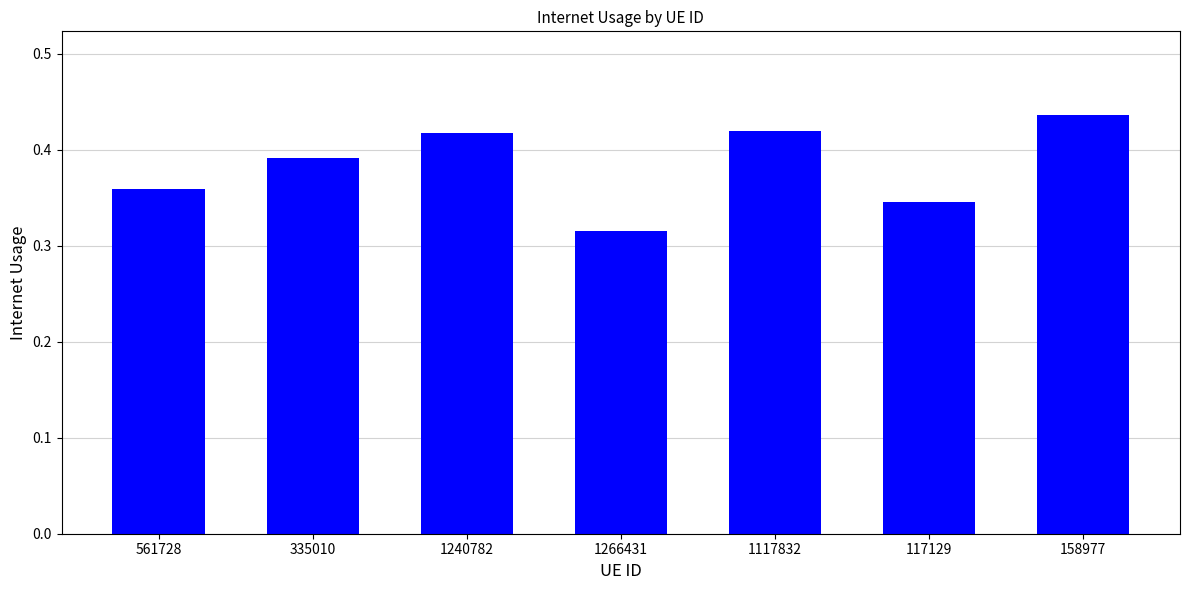

Where is the data nearest to the value 0?

1266431